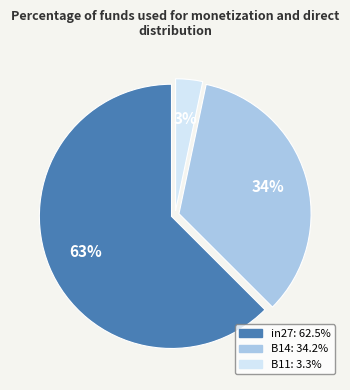

How many segments does this pie chart have?

3